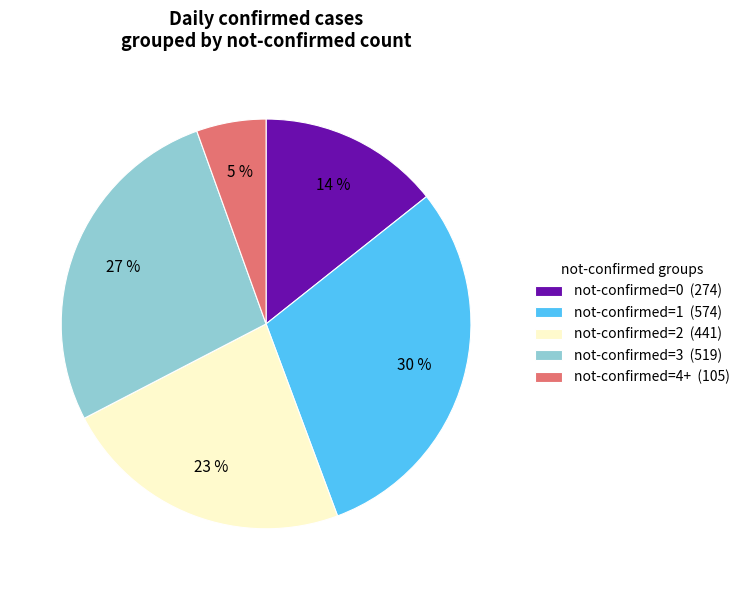

Count the number of slices in the pie.

5